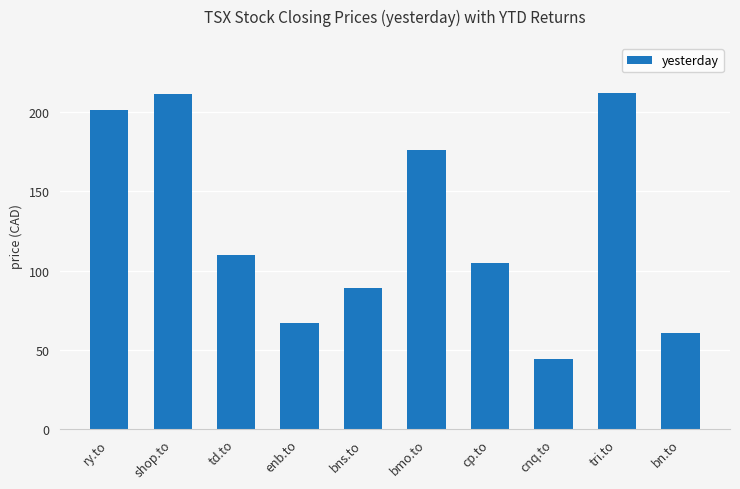

At which label is the value closest to 128?

td.to